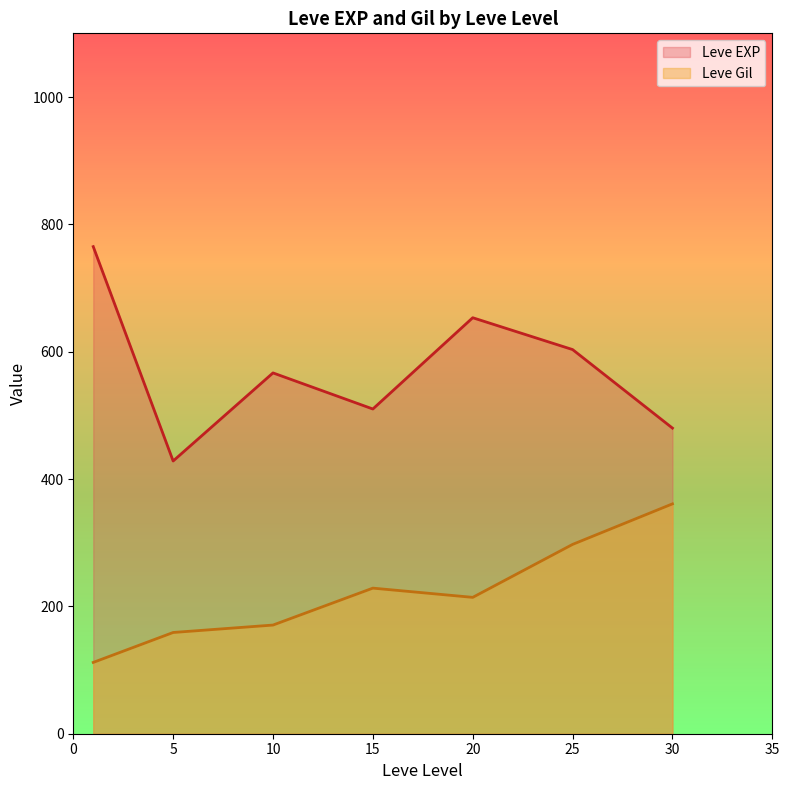

What is the approximate value of Leve EXP at 25?

603.3